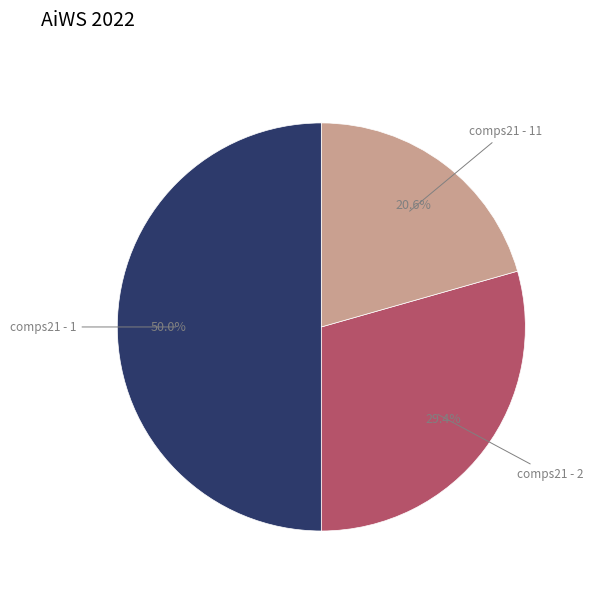

How many segments does this pie chart have?

3